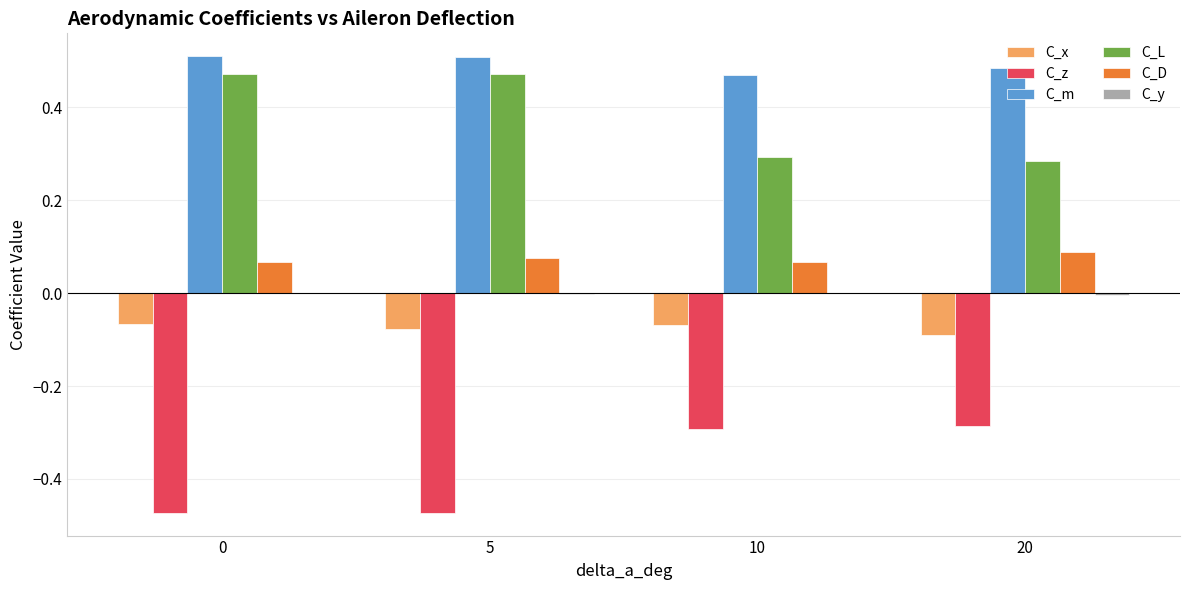

Which series has the largest total across all categories?

C_m